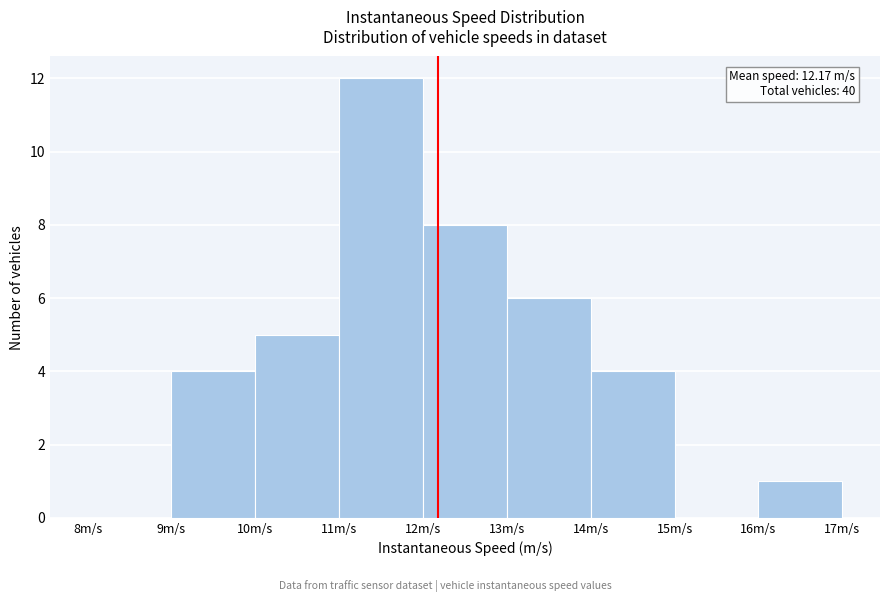

Which range on the x-axis has the tallest bar?

11 to 12